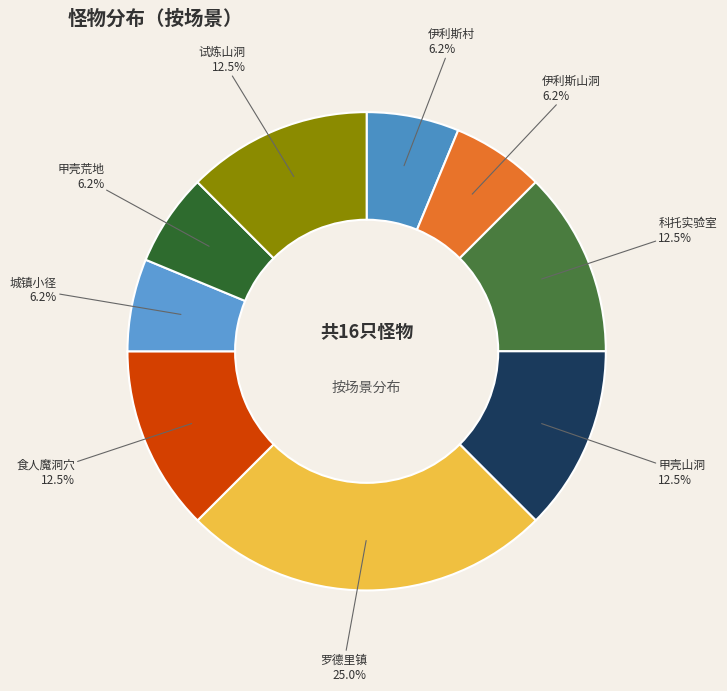

What portion of the pie excludes 试炼山洞?

87.5%